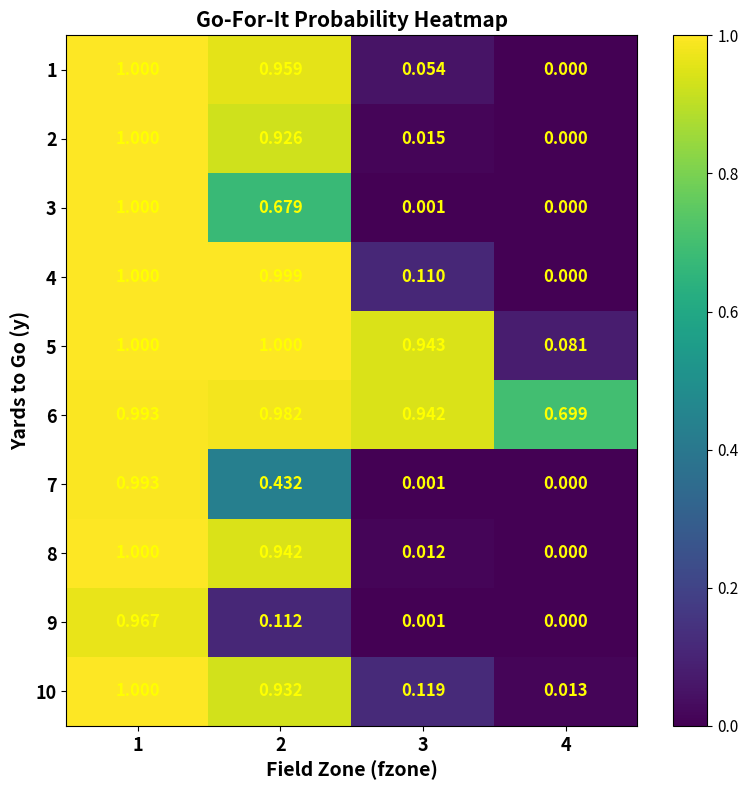

Is the value of 4 at 4 greater than the value of 7 at 3?

No